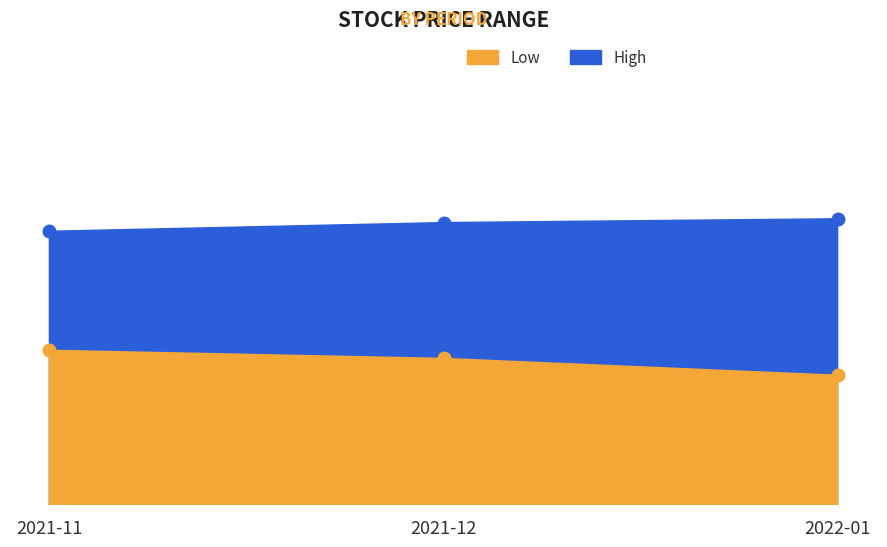

Which category has the highest value across all series?

2022-01